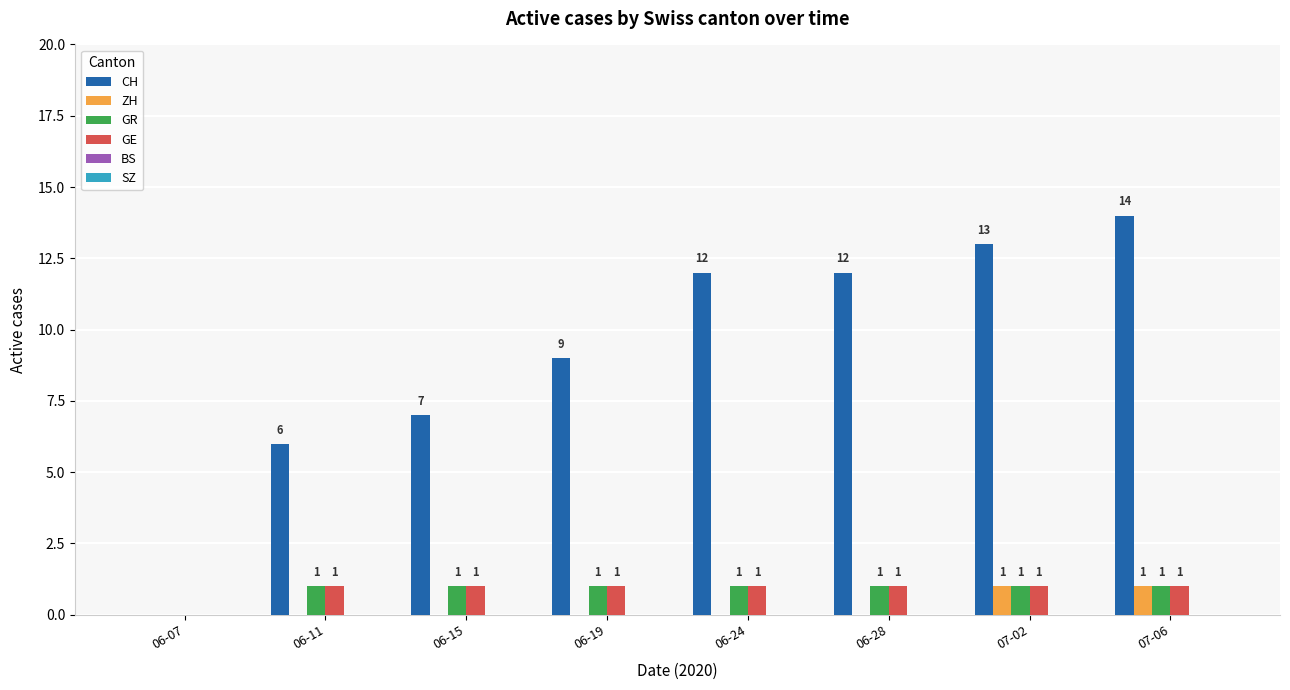

Which series has the largest total across all categories?

CH